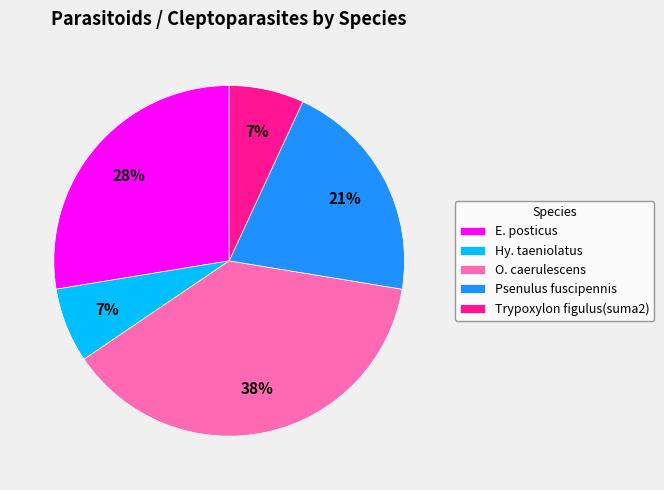

Between E. posticus and O. caerulescens, which is larger?

O. caerulescens